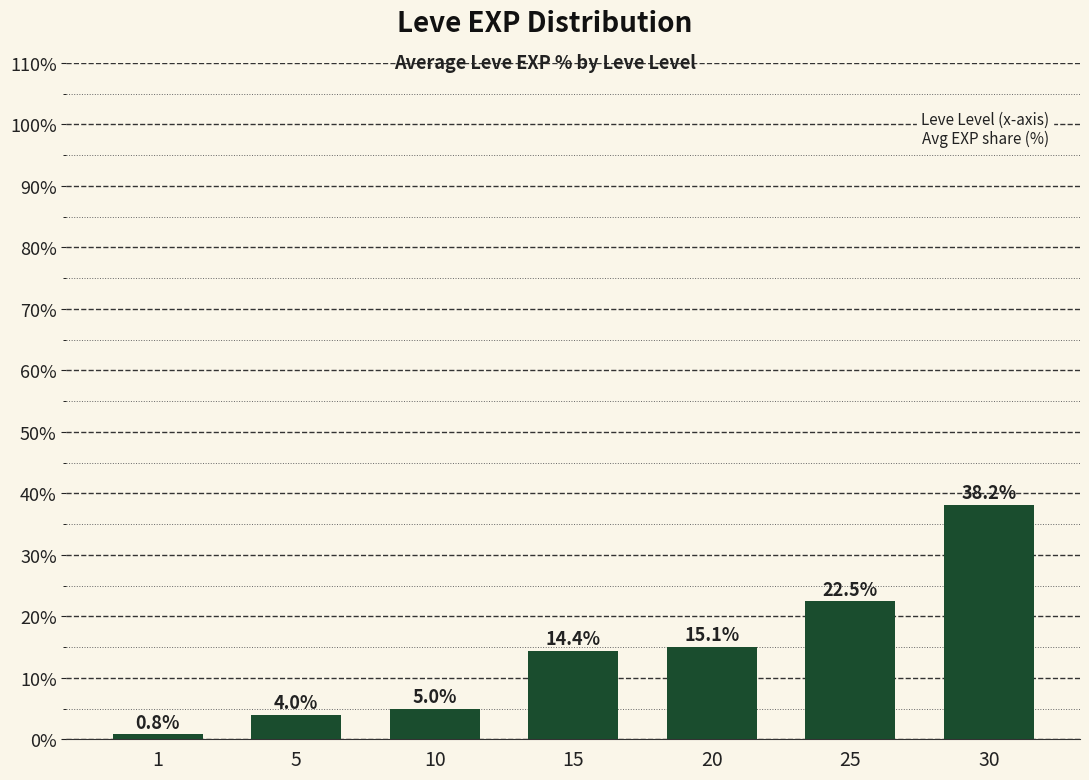

Reading right to left, extract all data points from this chart.

38.2	22.5	15.1	14.4	5.0	4.0	0.8